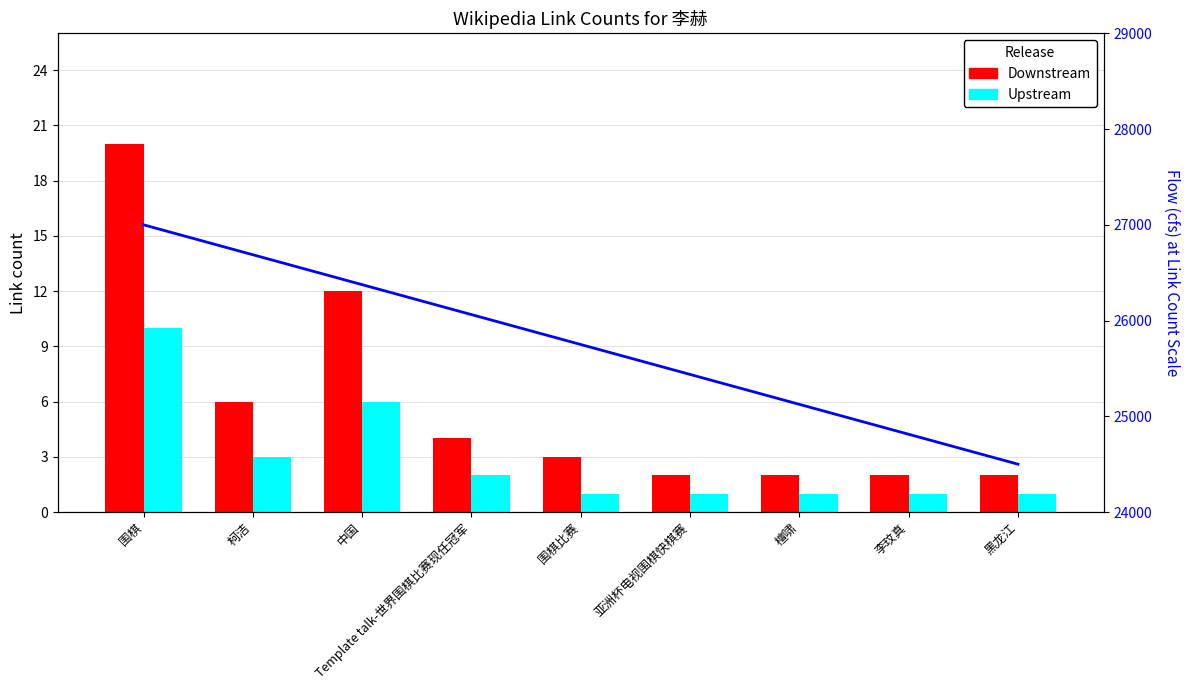

What is the label of the 5th bar from the left?

围棋比赛